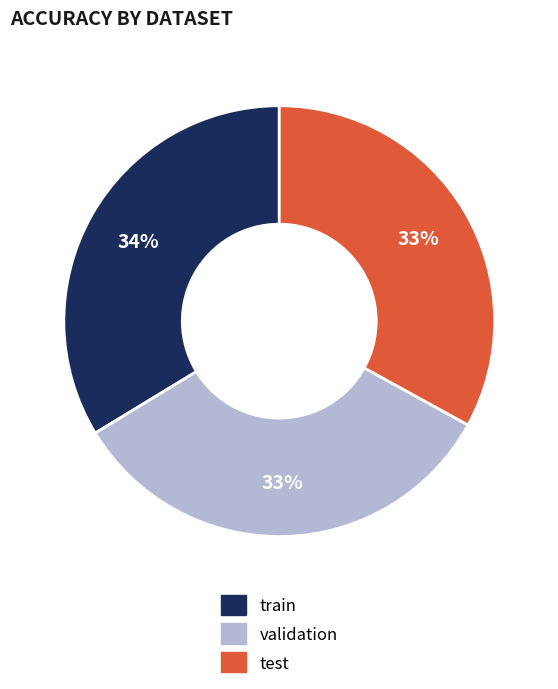

How many segments does this pie chart have?

3